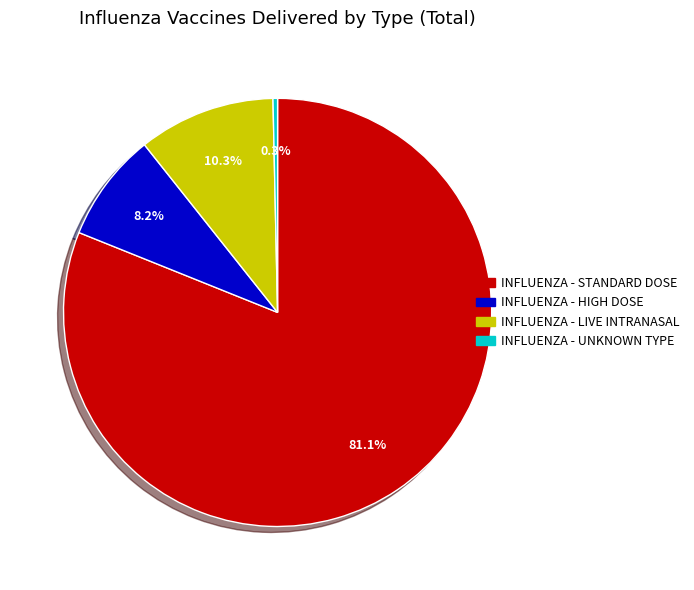

How many segments does this pie chart have?

4